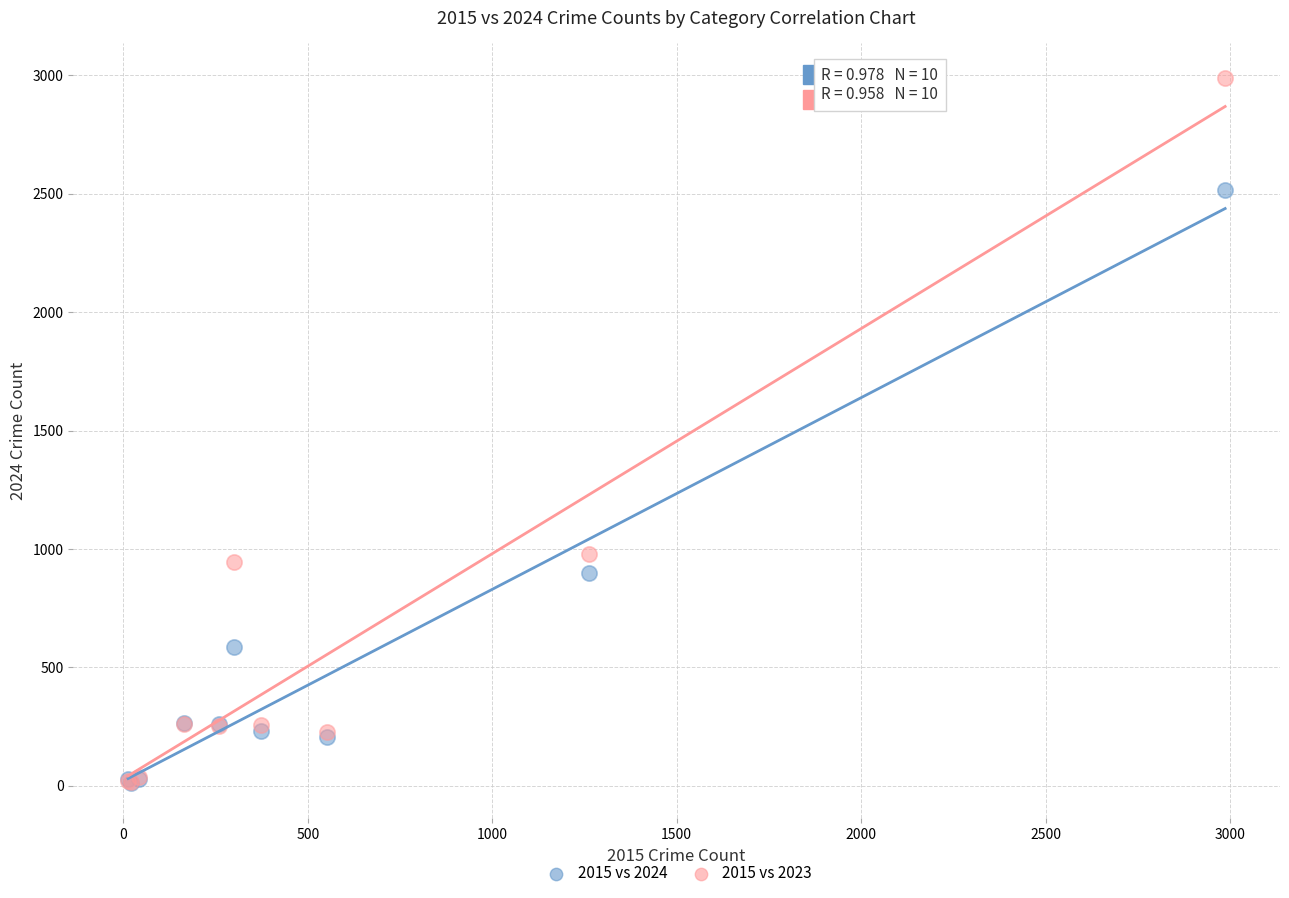

Which series has the largest Y range (max minus min)?

2015 vs 2023